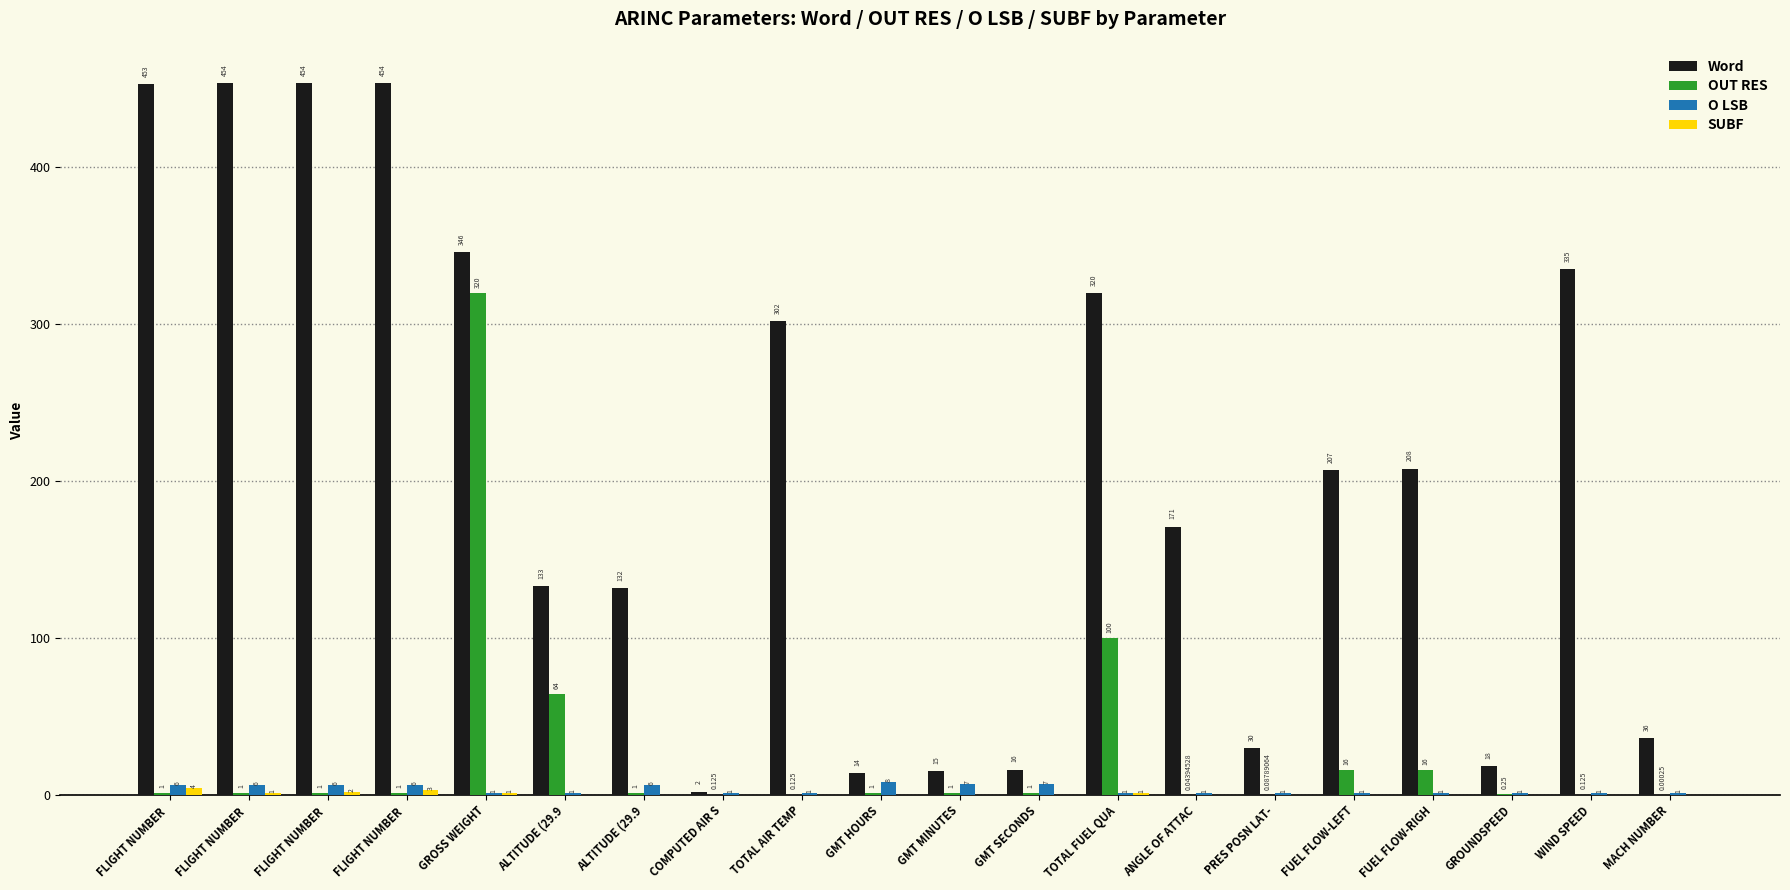

How many series are shown in this chart?

4